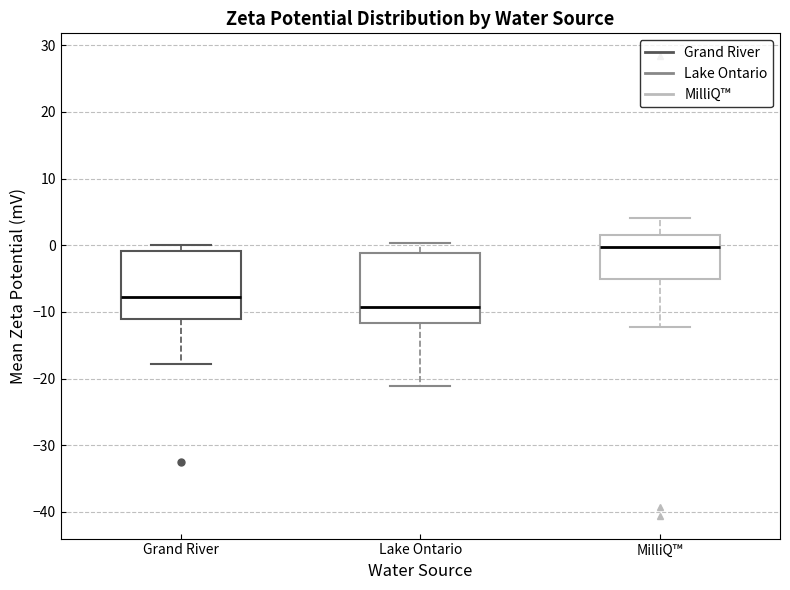

Where does the lower whisker of the box for Grand River end on the y-axis? The values are not printed on the chart, so give them approximately, as read against the axis.

-18